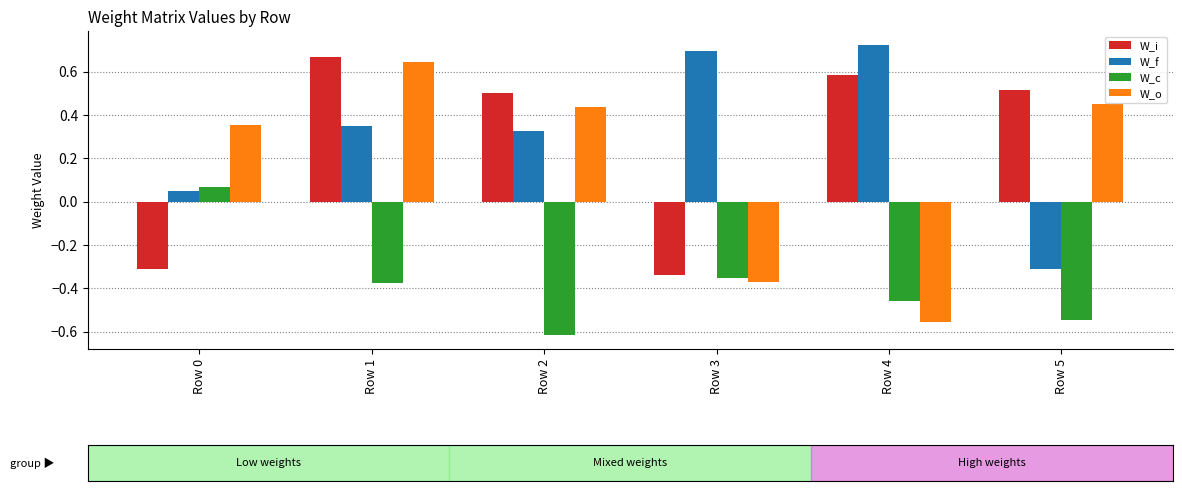

At which label does W_f reach its minimum?

Row 5